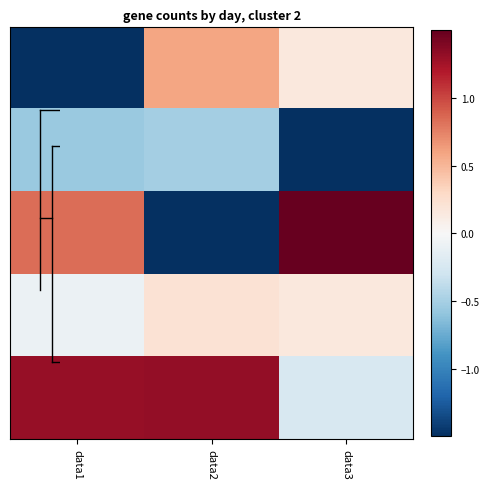

What is the spread (max minus min) of values at data2?

2.9